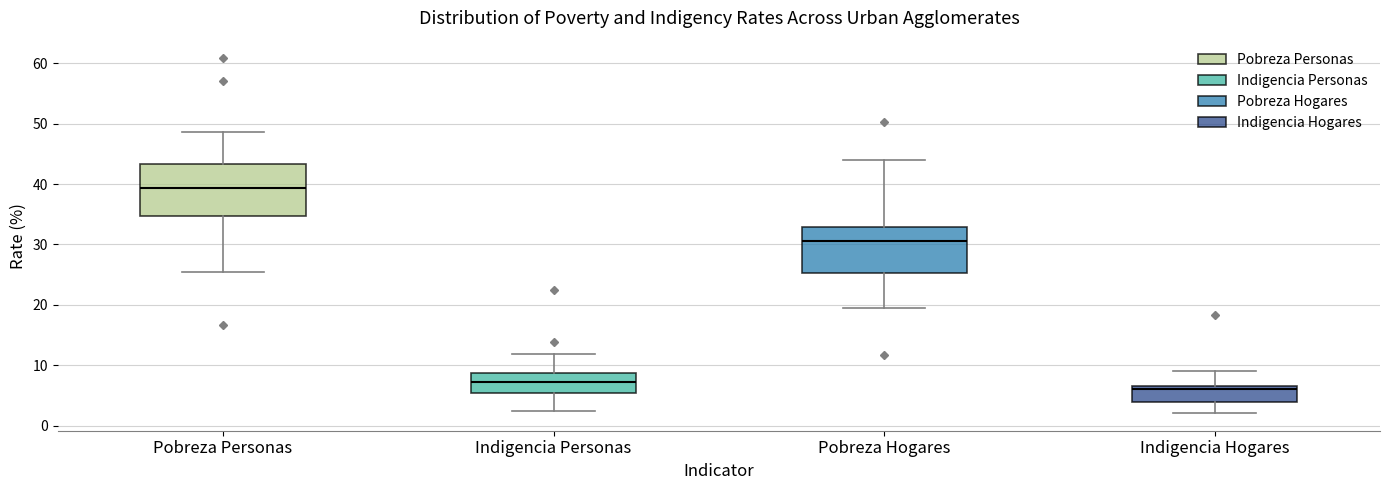

Which box has the lowest median line?

Indigencia Hogares